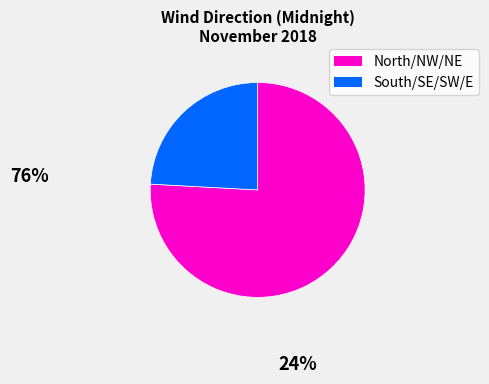

Does any single category account for the majority?

Yes